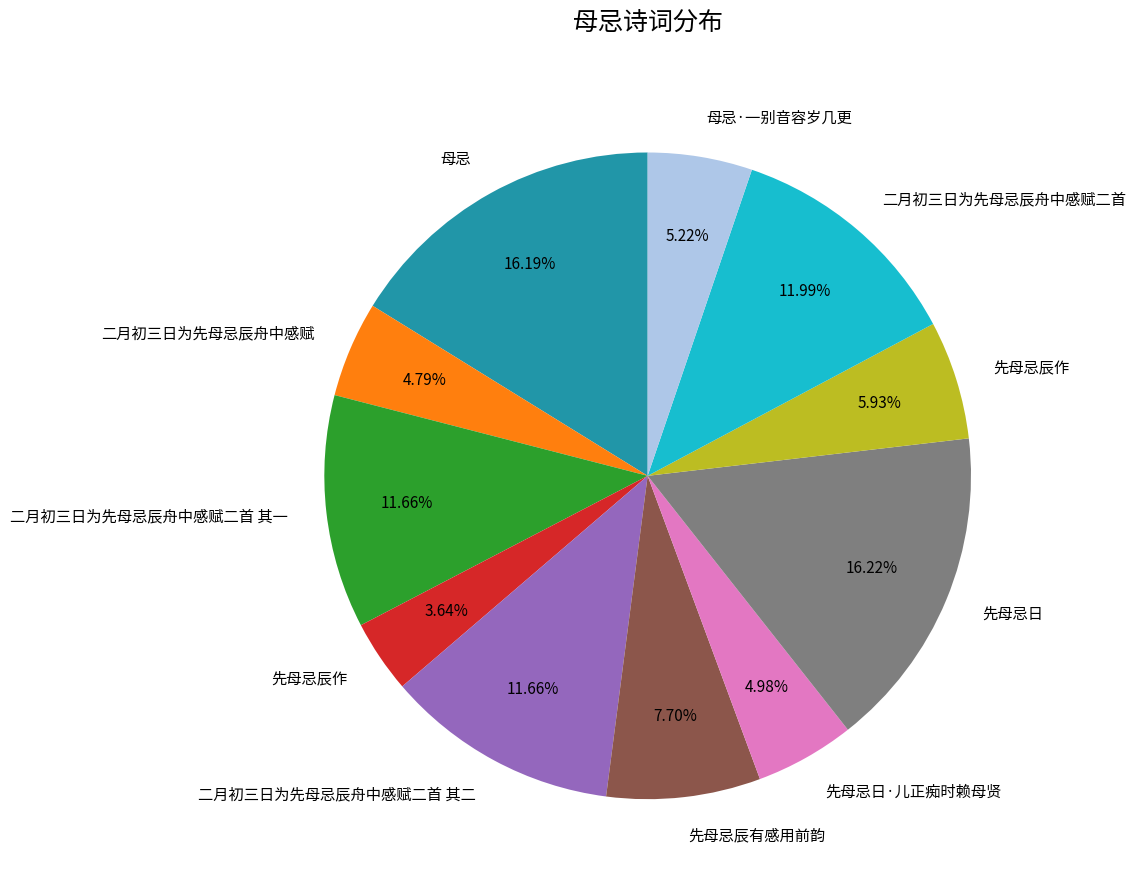

Does any single category account for the majority?

No